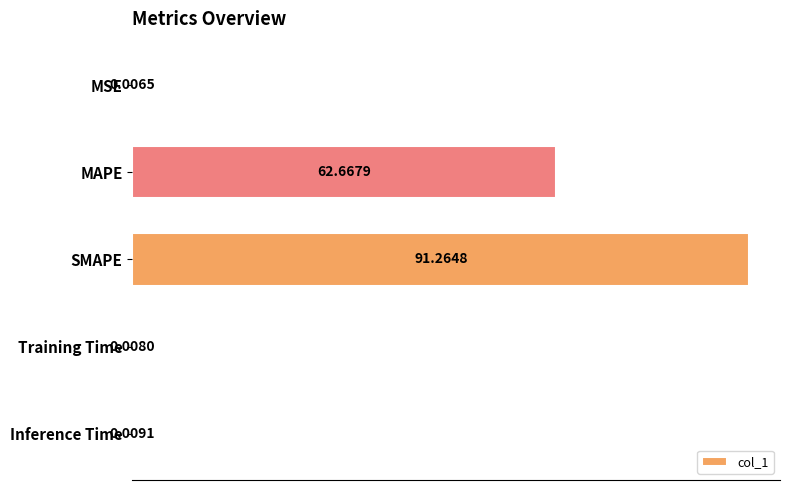

Which label corresponds to the largest value in the chart?

SMAPE